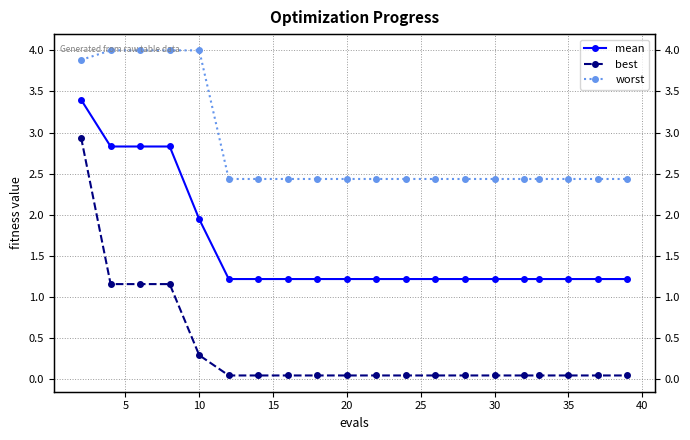

What are all the series names shown in the legend?

mean, best, worst